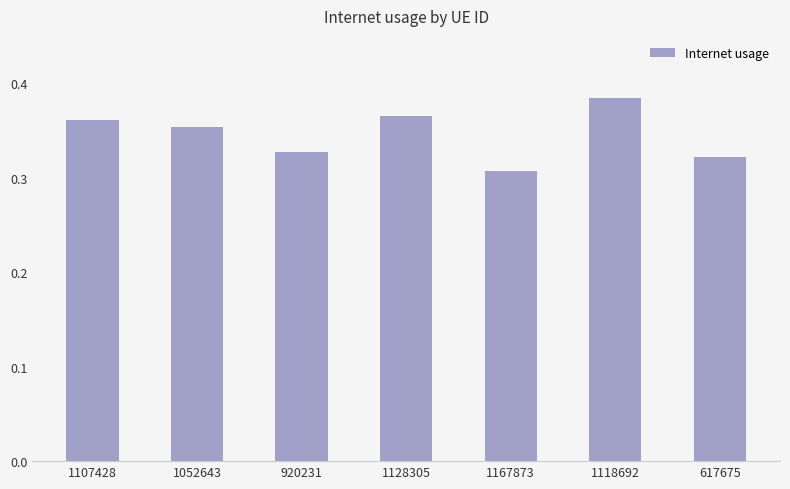

What is the difference between the maximum and minimum values?

0.1